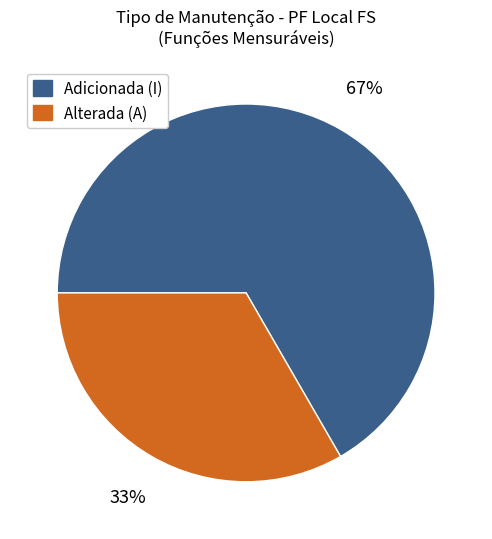

To the nearest percent, what is the average slice percentage?

50%